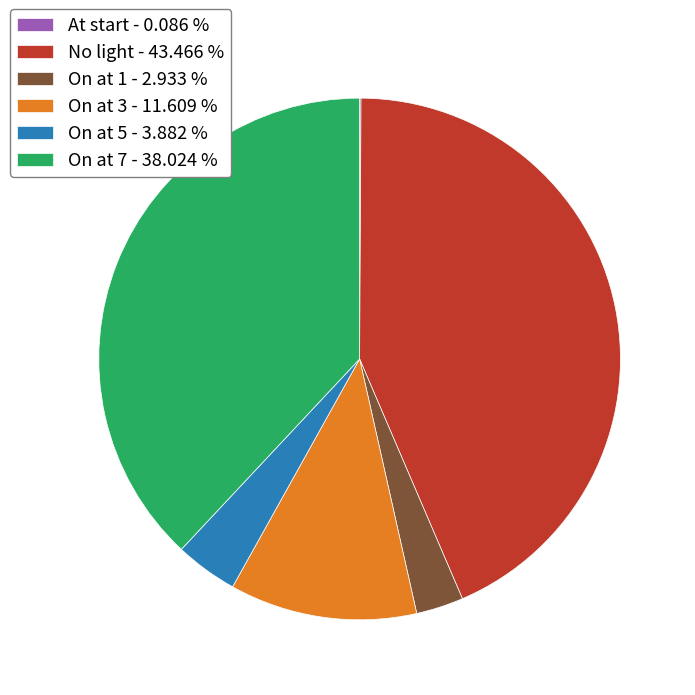

Is there any slice that represents more than half of the pie?

No